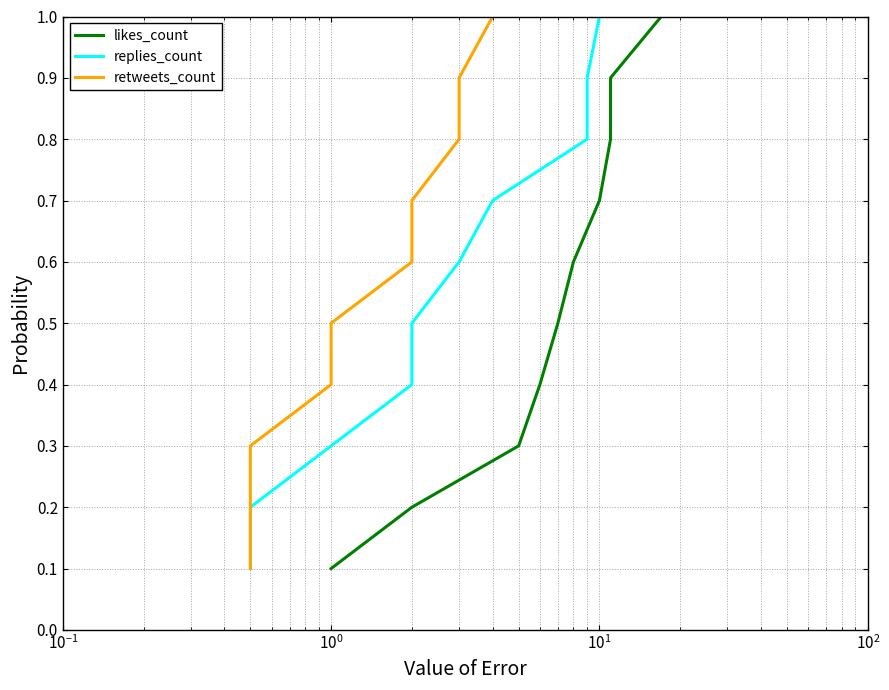

At how many categories does at least one series exceed 0?

10